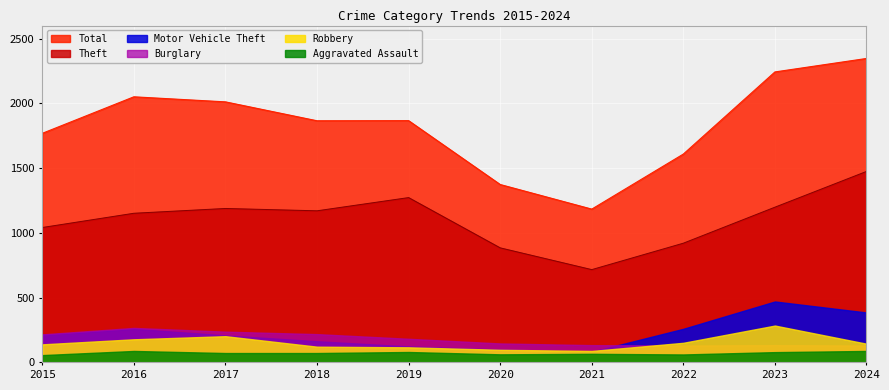

True or false: Theft and Aggravated Assault intersect in this chart.

False